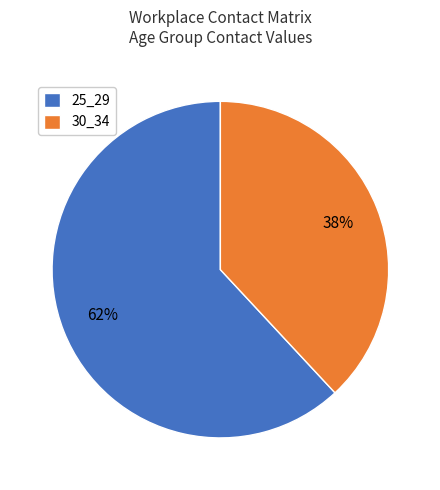

Is it true that 25_29 is 62% of the pie?

True